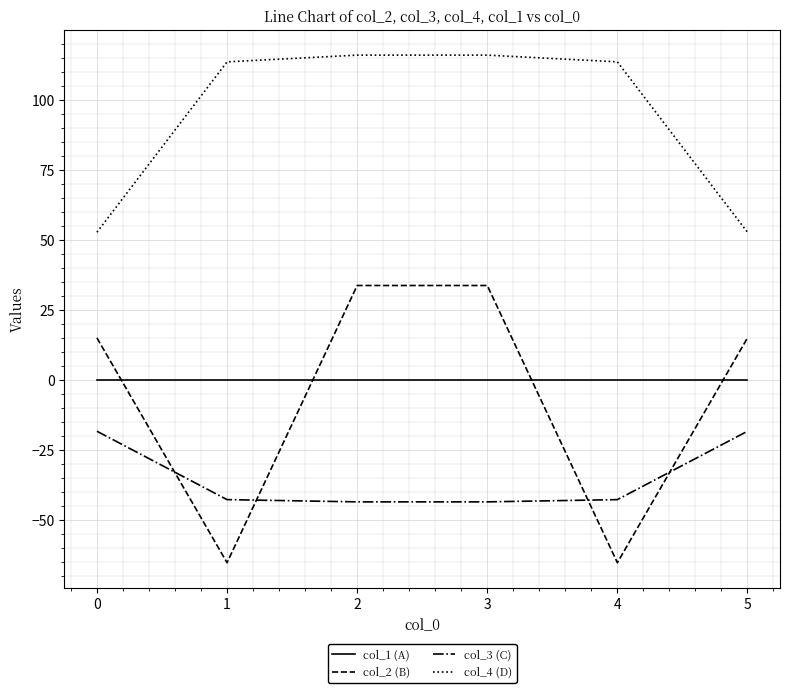

Which series has the widest spread of values?

col_2 (B)